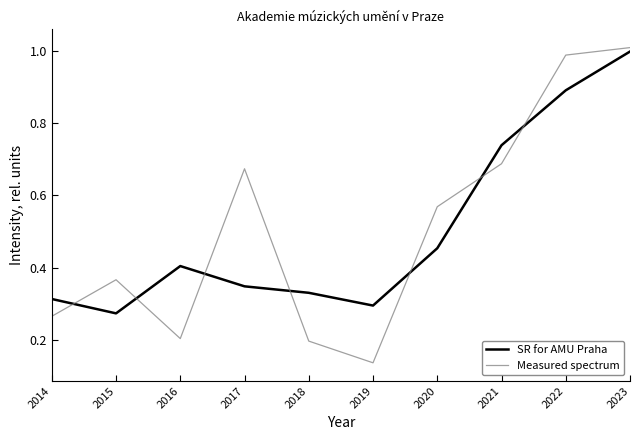

The SR for AMU Praha series shows 0.4 at 2015. True or false?

False